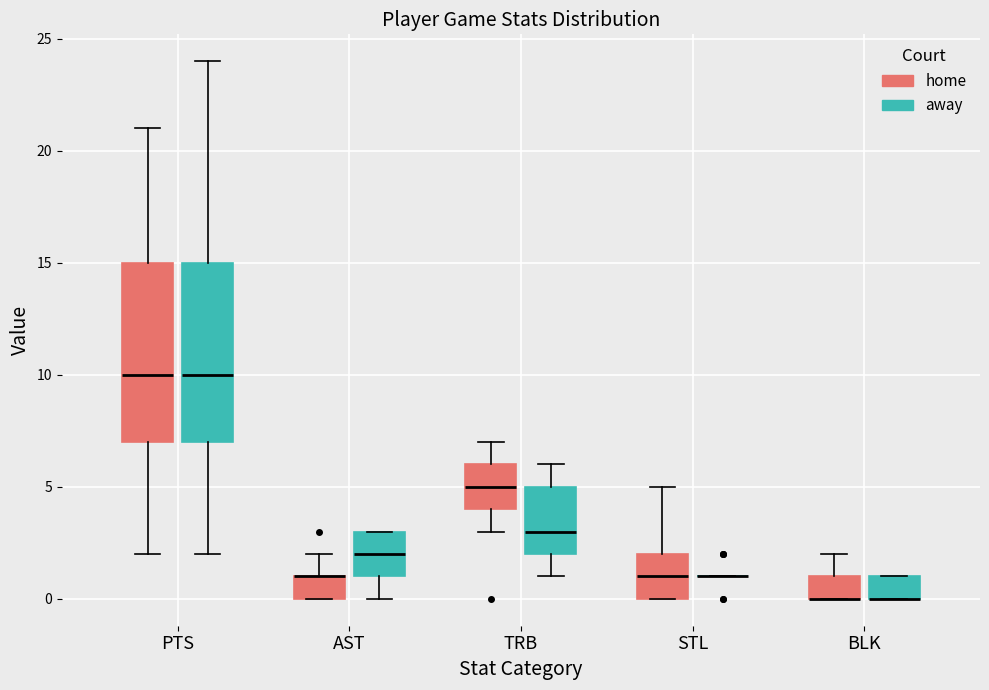

Reading left to right, read every box against the y-axis: the position of its median line, the range the box covers, and the ends of its whiskers. The values are not printed on the chart, so give them approximately, as read against the axis.

PTS (home): median 10, box 7 to 15, whiskers 2 to 21
PTS (away): median 10, box 7 to 15, whiskers 2 to 24
AST (home): median 1 (drawn on the box's upper edge), box 0 to 1, whiskers 0 to 2
AST (away): median 2, box 1 to 3, whiskers 0 to 3
TRB (home): median 5, box 4 to 6, whiskers 3 to 7
TRB (away): median 3, box 2 to 5, whiskers 1 to 6
STL (home): median 1, box 0 to 2, whiskers 0 to 5
STL (away): box collapsed to a line at 1, whiskers 1 to 1
BLK (home): median 0 (drawn on the box's lower edge), box 0 to 1, whiskers 0 to 2
BLK (away): median 0 (drawn on the box's lower edge), box 0 to 1, whiskers 0 to 1